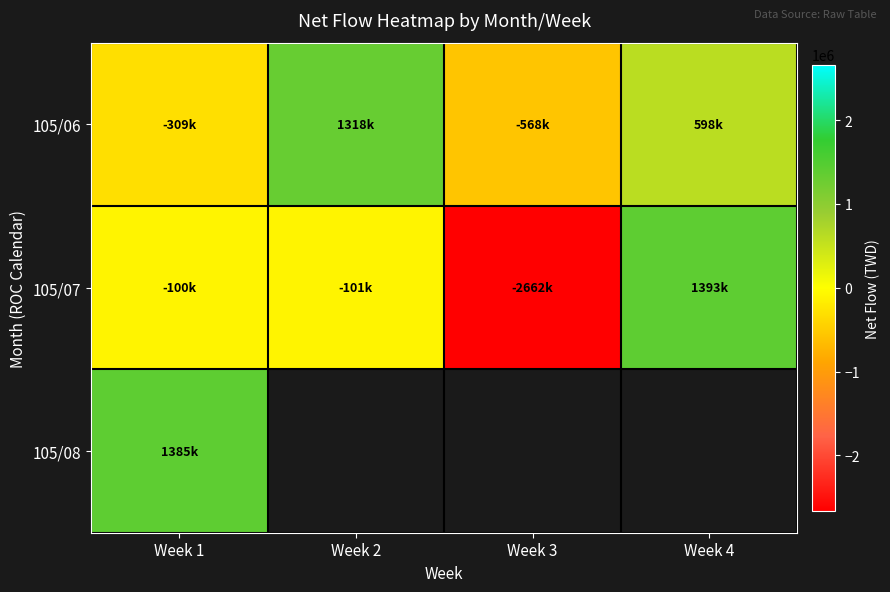

What is the smallest value displayed?

-2662000